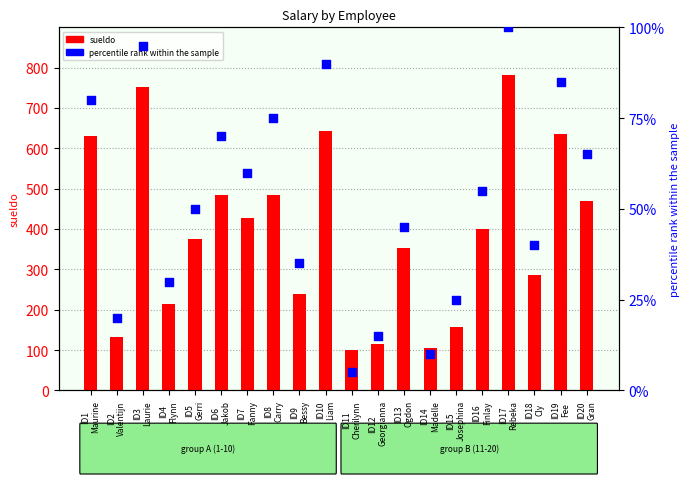

Which series has the largest total across all categories?

sueldo